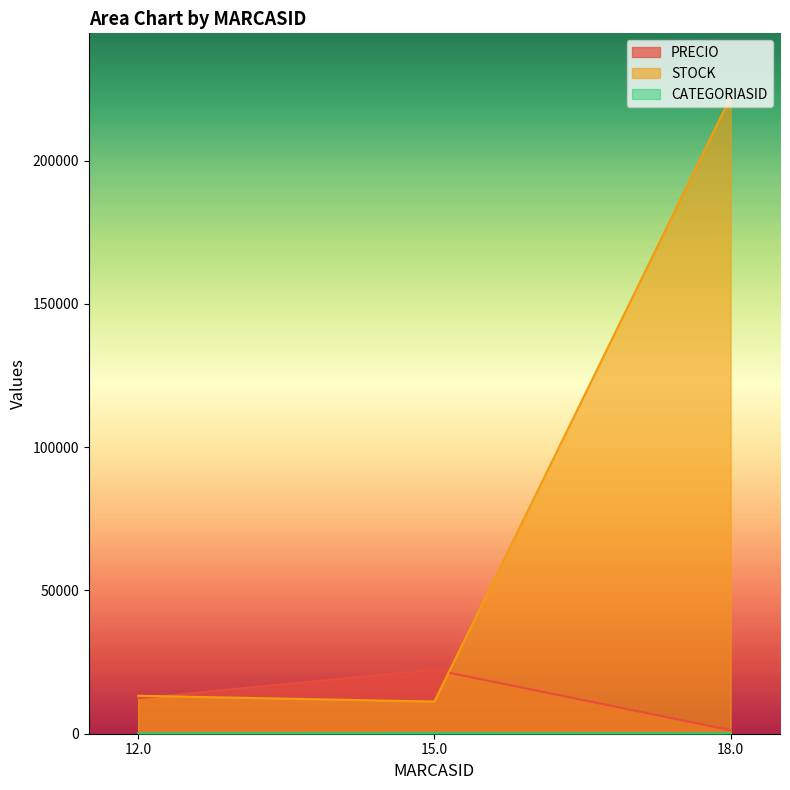

At which label is PRECIO closest to 11778?

12.0